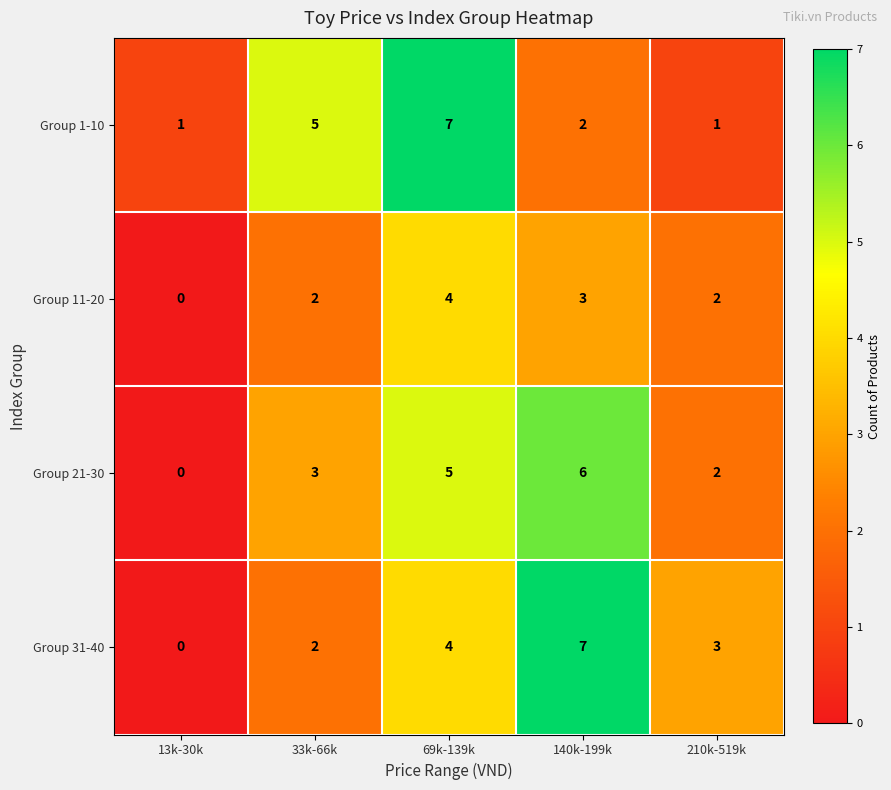

Is it true that Group 31-40 equals 5 at 210k-519k?

False